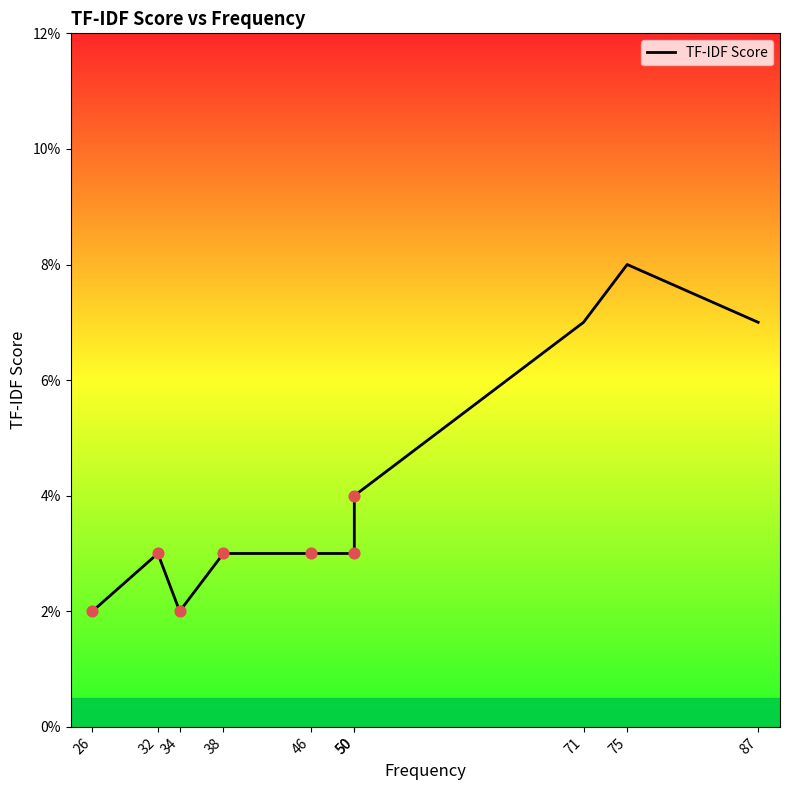

Between 71 and 38, which is larger?

71